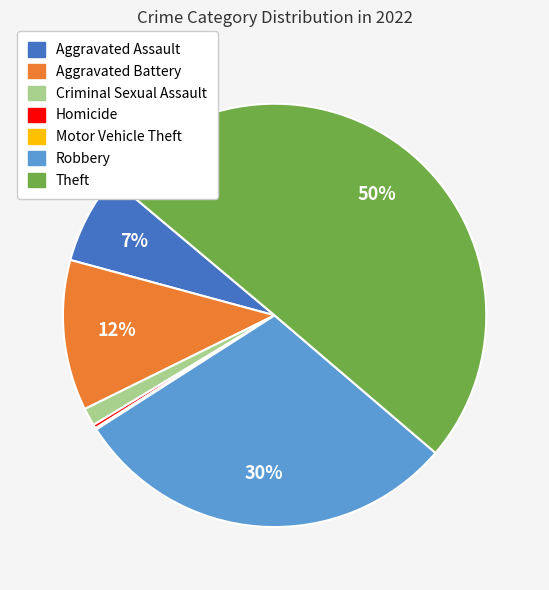

Which category has the biggest portion of the pie?

Theft